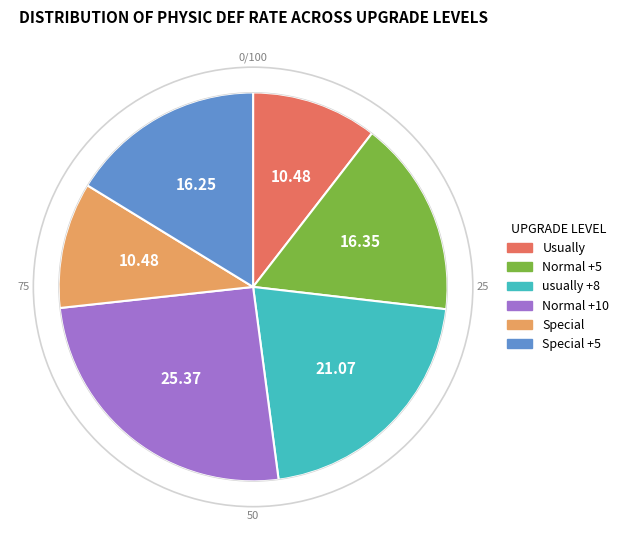

Does usually +8 account for over 50% of the chart?

No